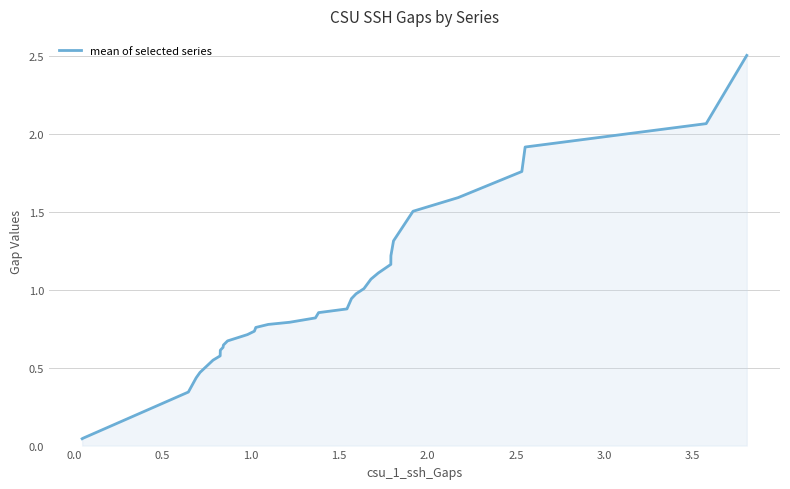

What is the greatest value displayed?

2.5